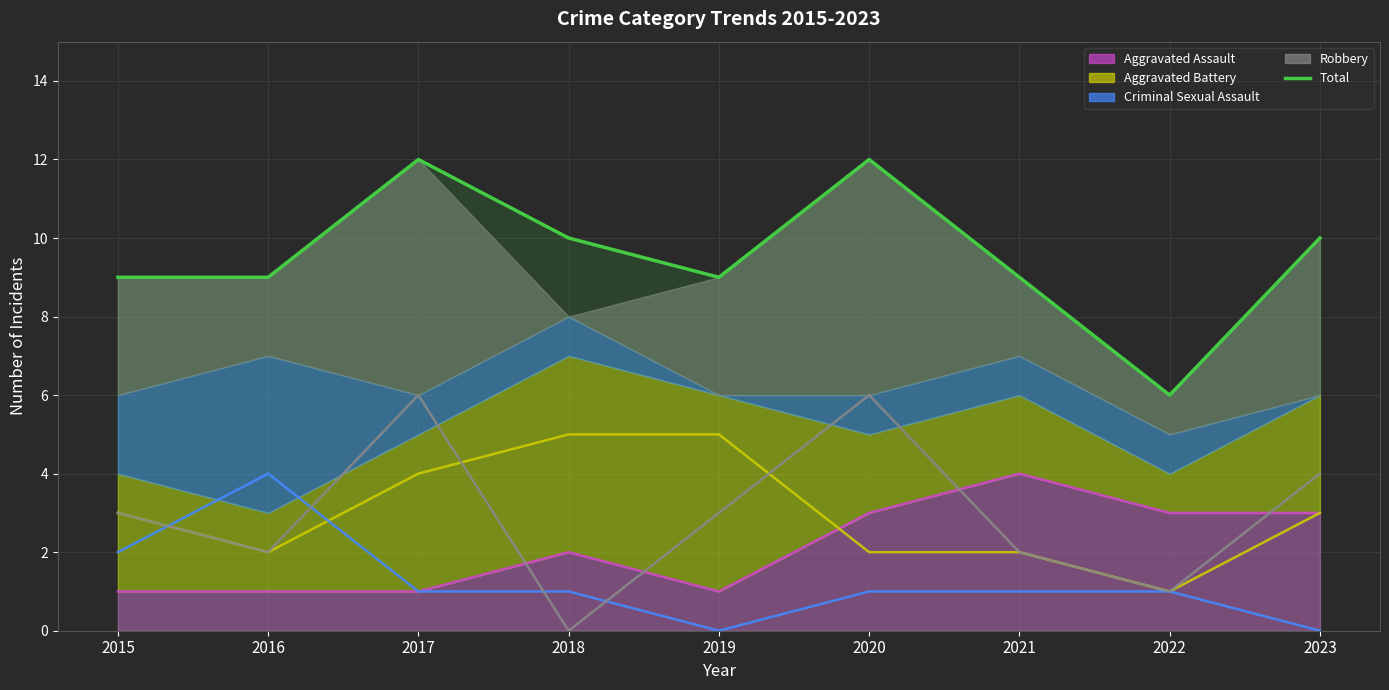

What is the difference between the maximum and second lowest values?

3